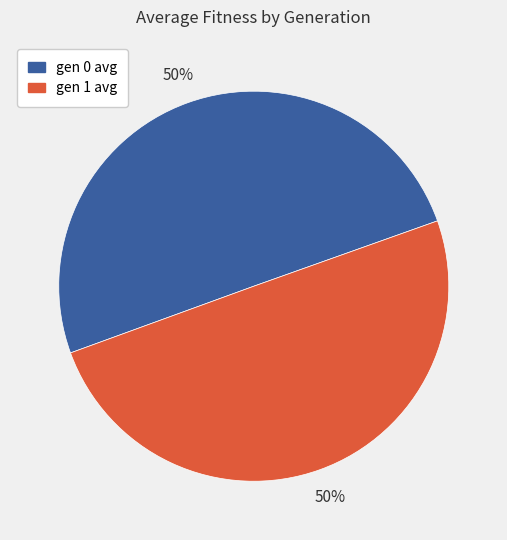

The gen 0 avg slice represents 50% of the pie. True or false?

True